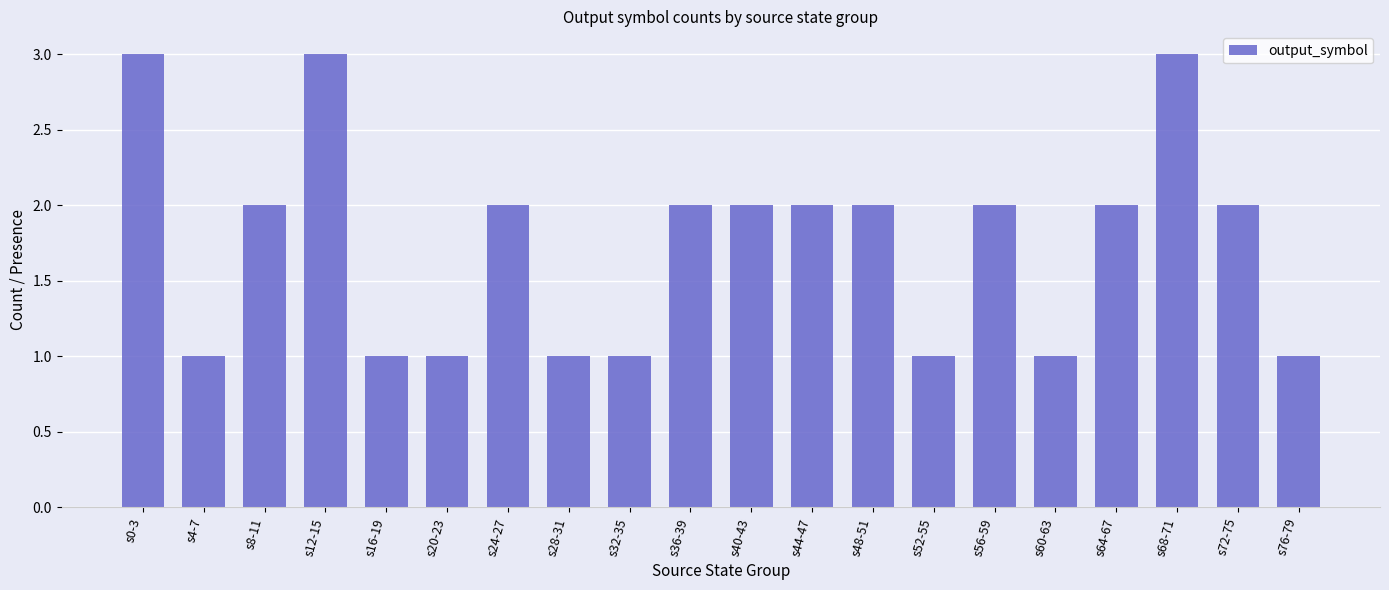

What is the difference between the values at s0-3 and s60-63?

2